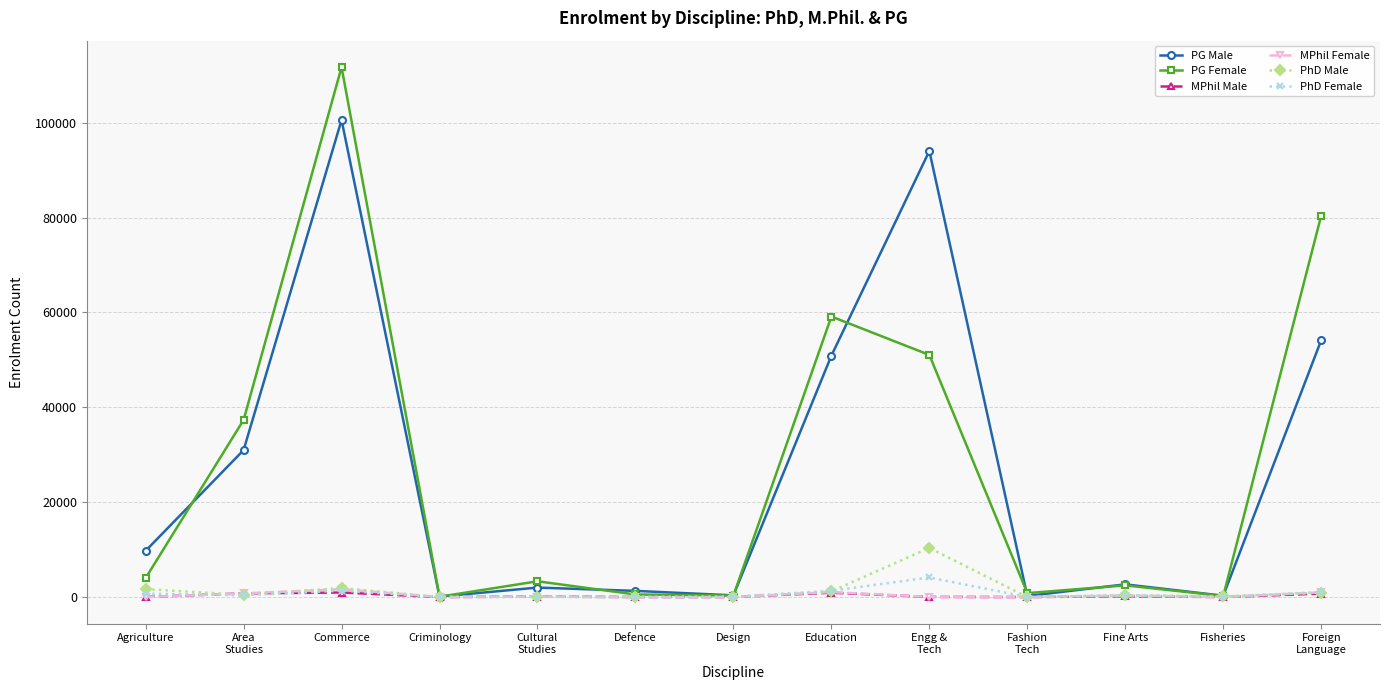

What is the label of the 6th point from the left?

Defence